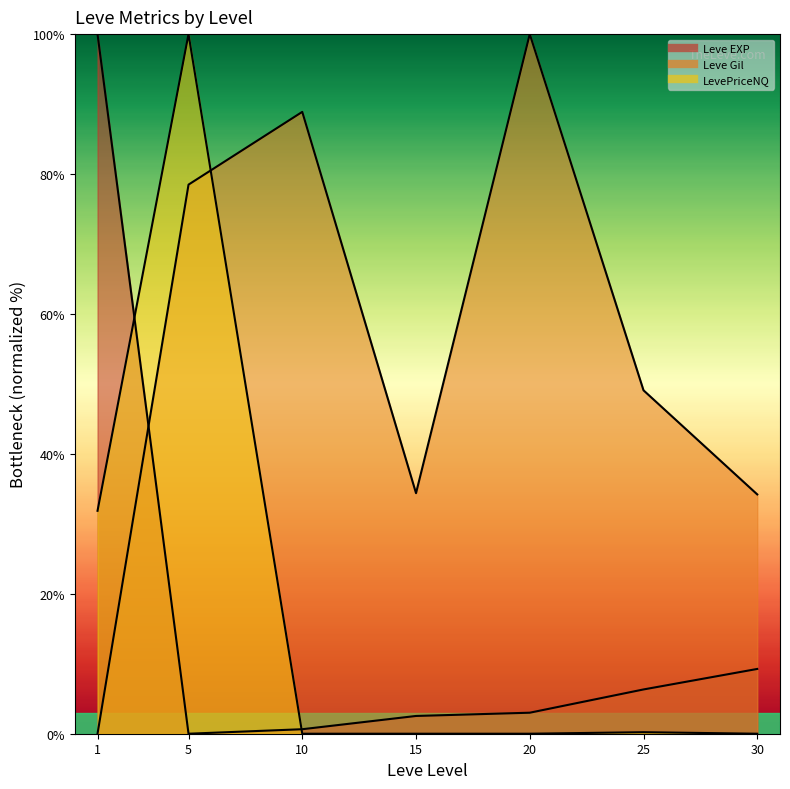

What is the value of the Leve Gil point at the 2nd from the left?

78.5